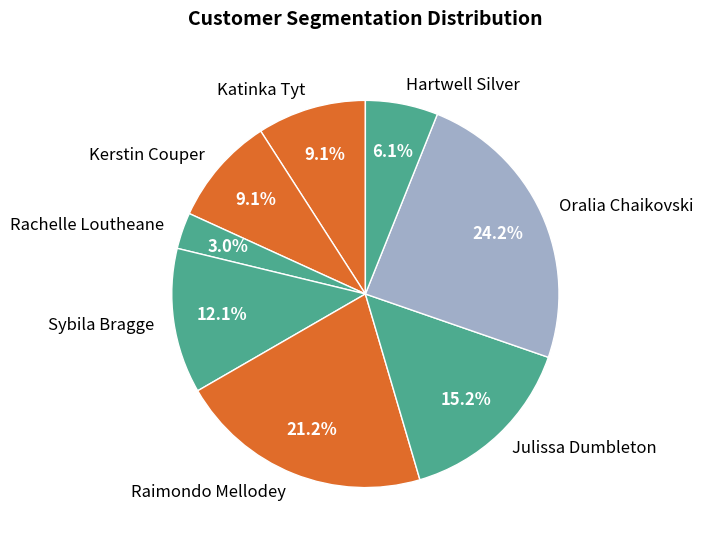

How many segments does this pie chart have?

8